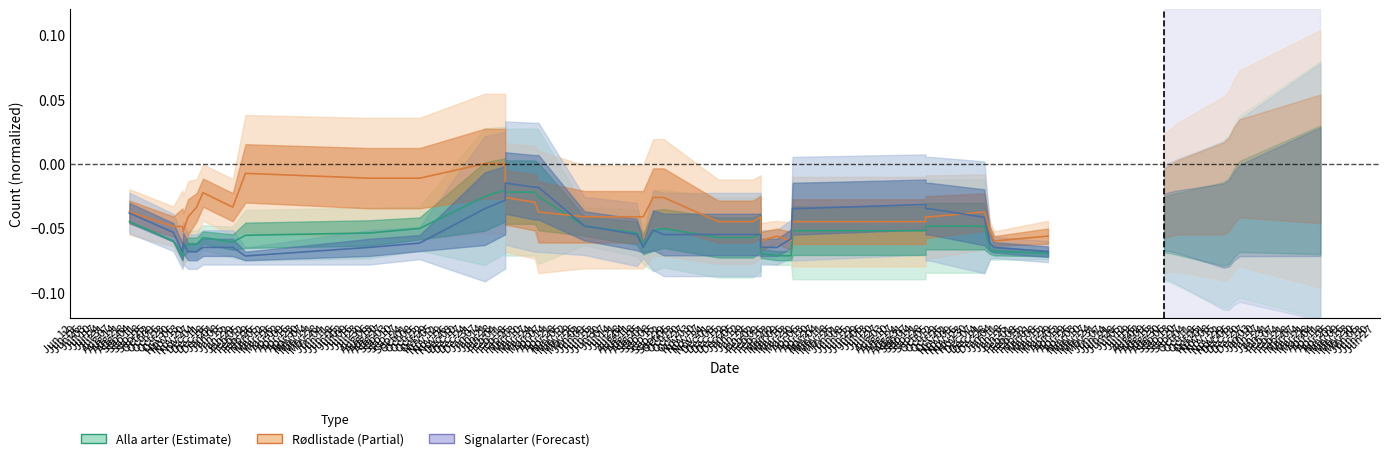

What is the label of the 16th point from the right?

Oct 23